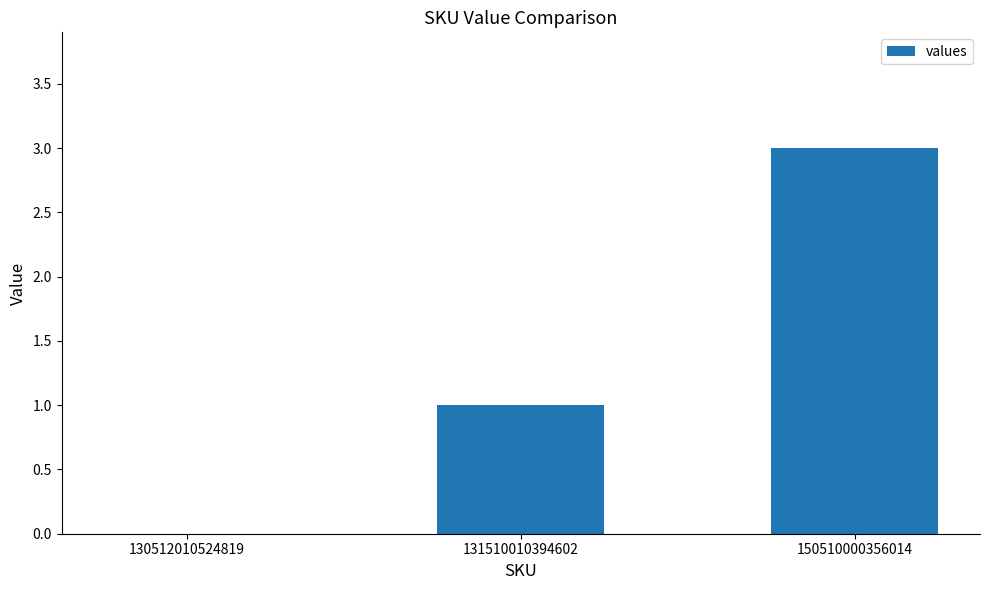

What is the difference between the values at 131510010394602 and 130512010524819?

1